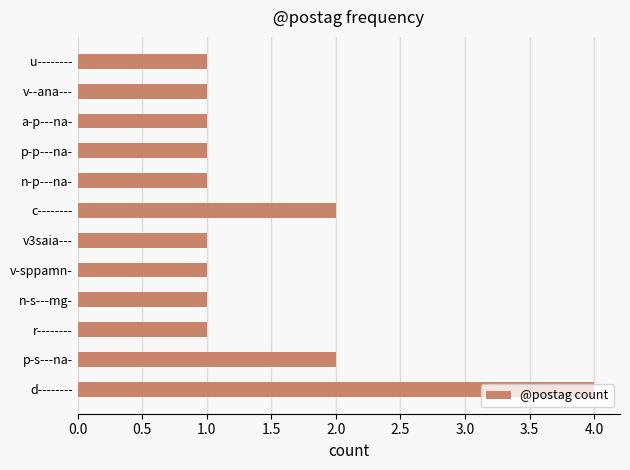

What is the maximum value shown in the chart?

4